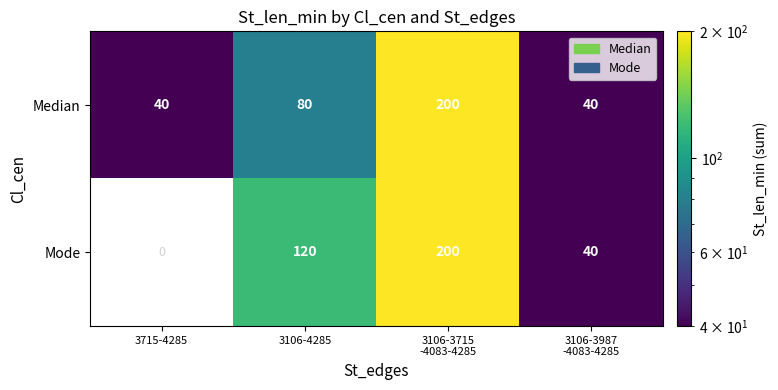

At 3106-4285, list the series in order from largest to smallest.

Mode, Median